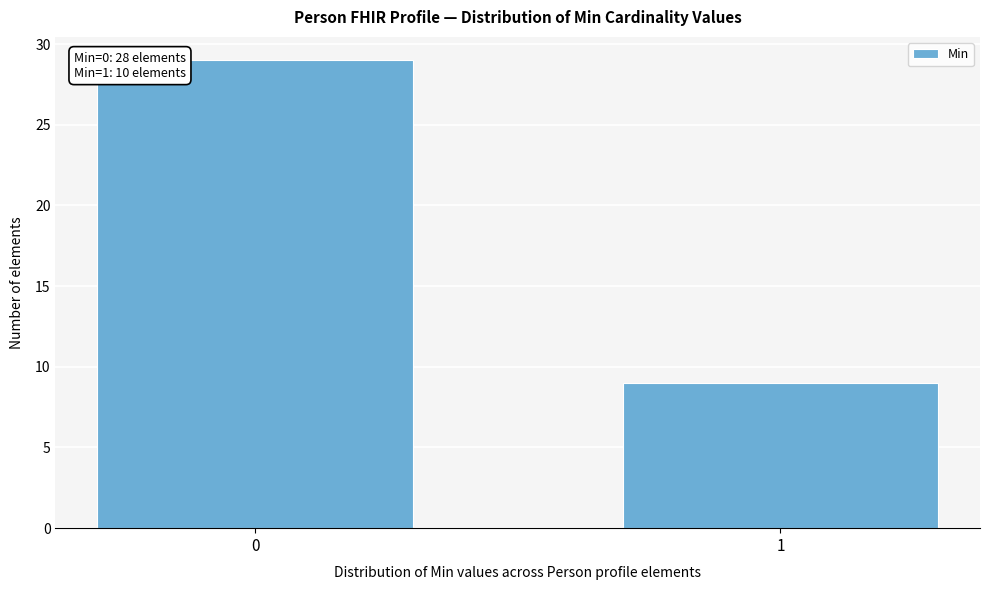

Reading right to left, extract all data points from this chart.

9	29